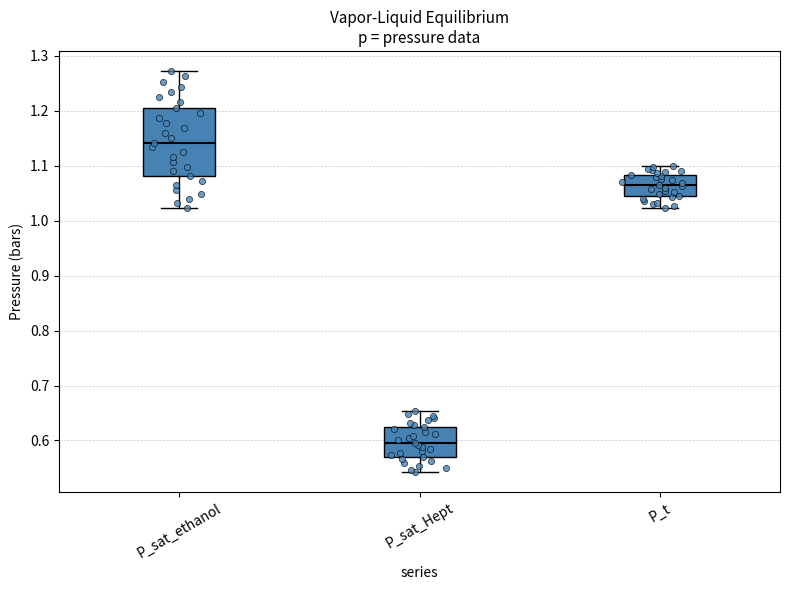

Which box's median line is the lowest?

P_sat_Hept